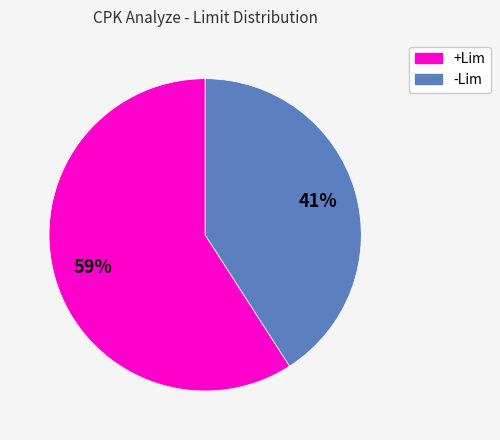

Which slice is the largest?

+Lim